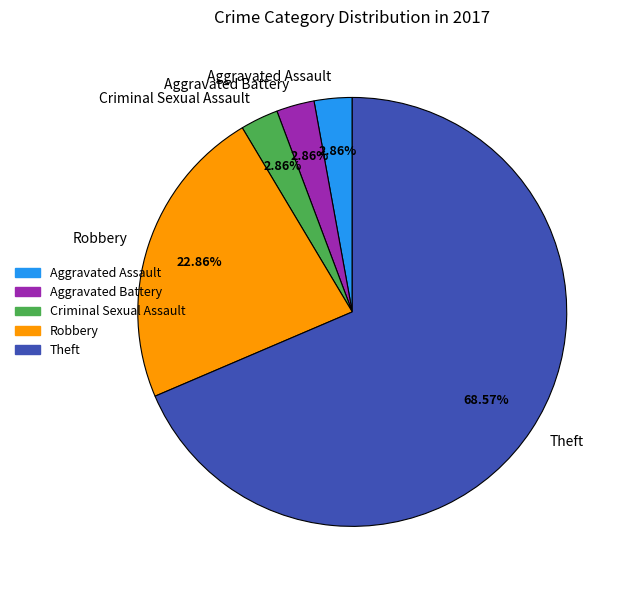

Count the number of slices in the pie.

5